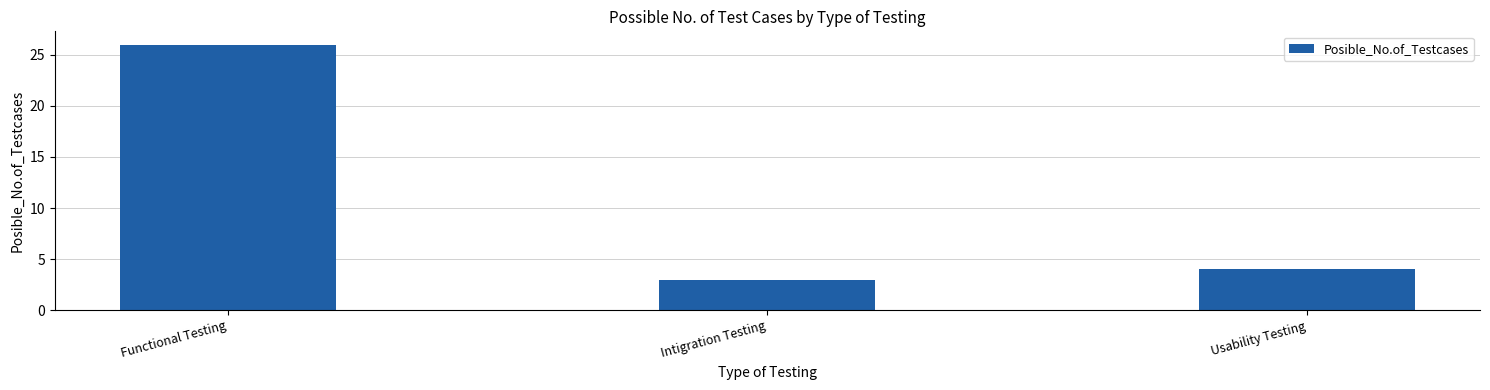

How many bars are there in total?

3